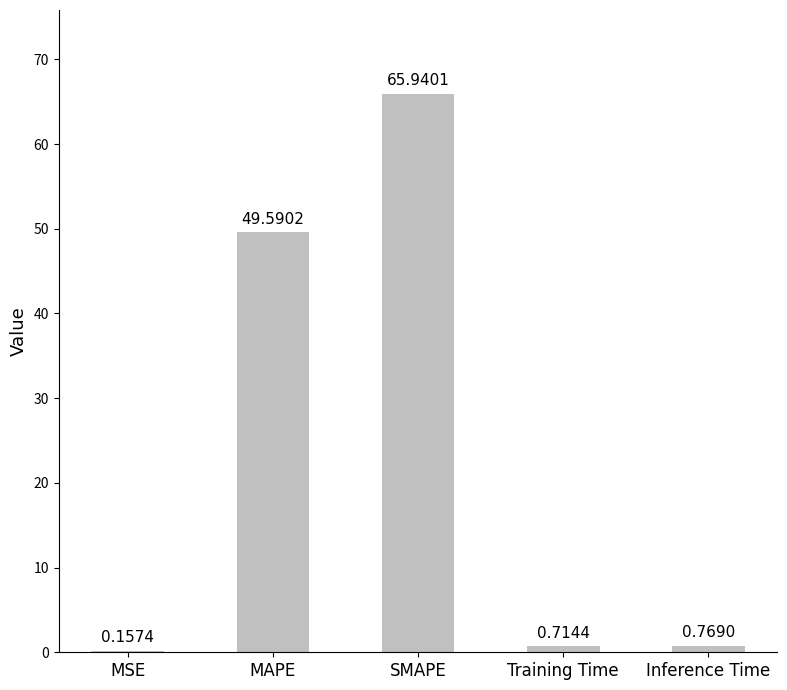

What is the sum of the values at Inference Time and MAPE?

50.4